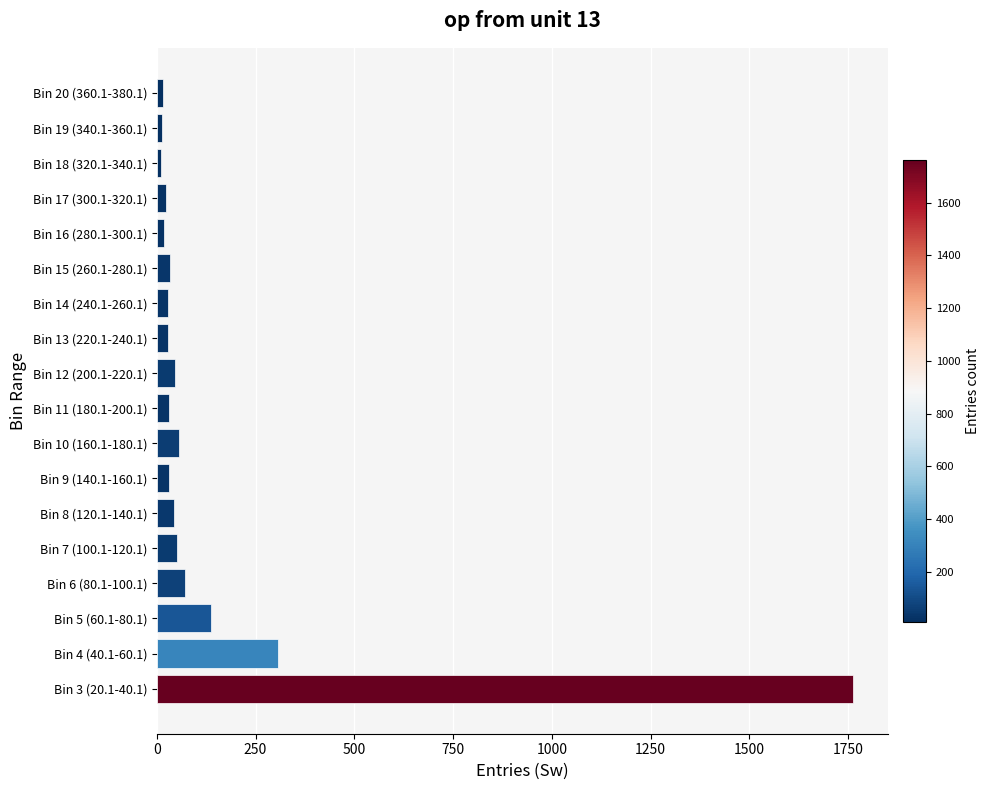

Which has a higher value, Bin 8 (120.1-140.1) or Bin 5 (60.1-80.1)?

Bin 5 (60.1-80.1)